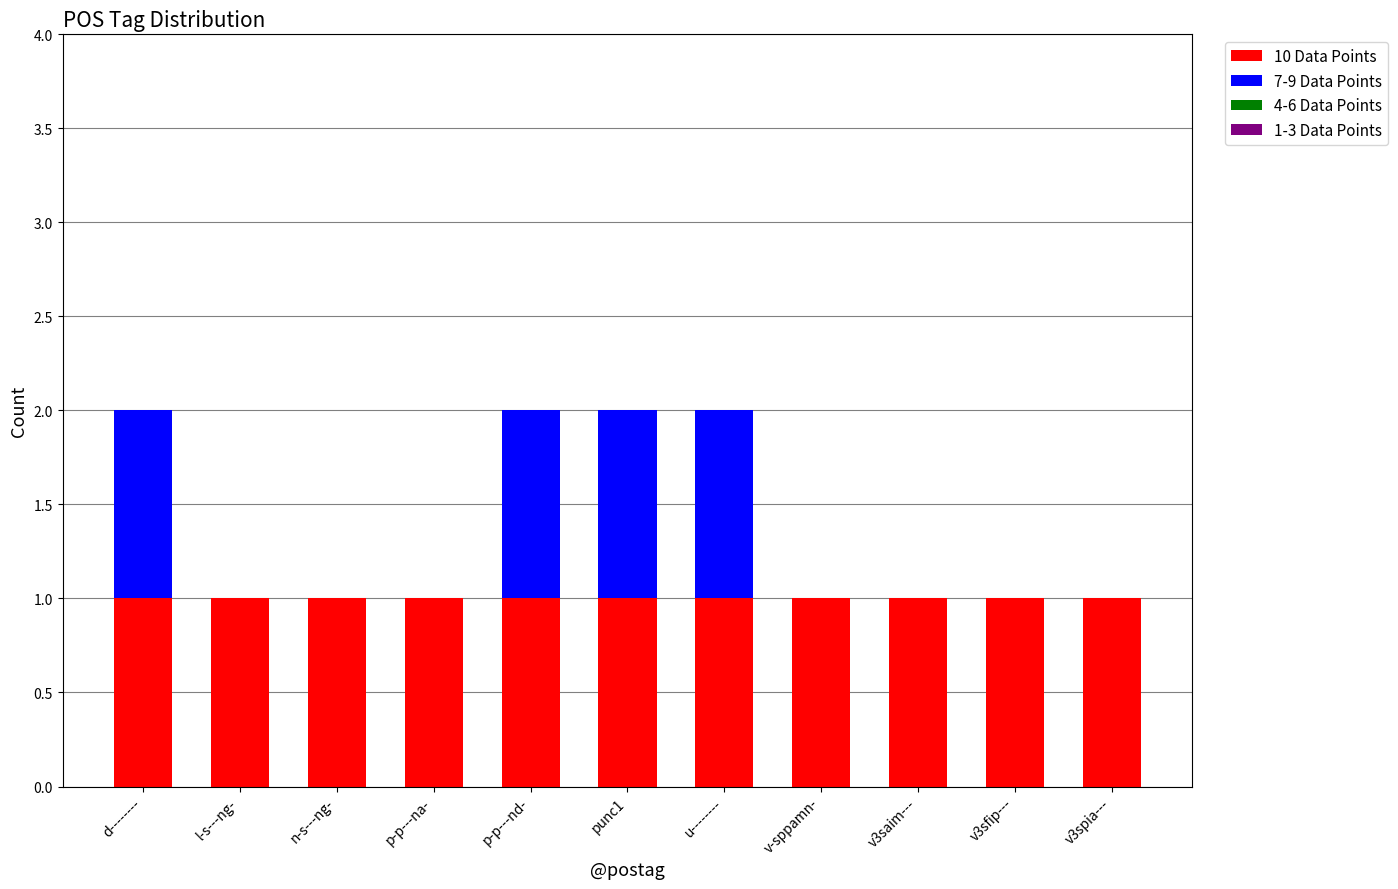

Does the chart contain stacked bars?

Yes